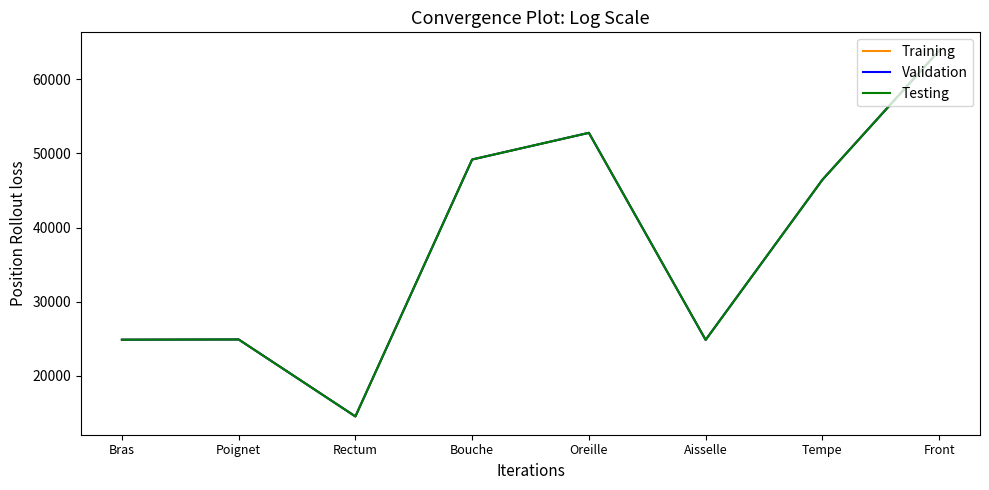

Rank the series at Aisselle from lowest to highest value.

Training, Validation, Testing